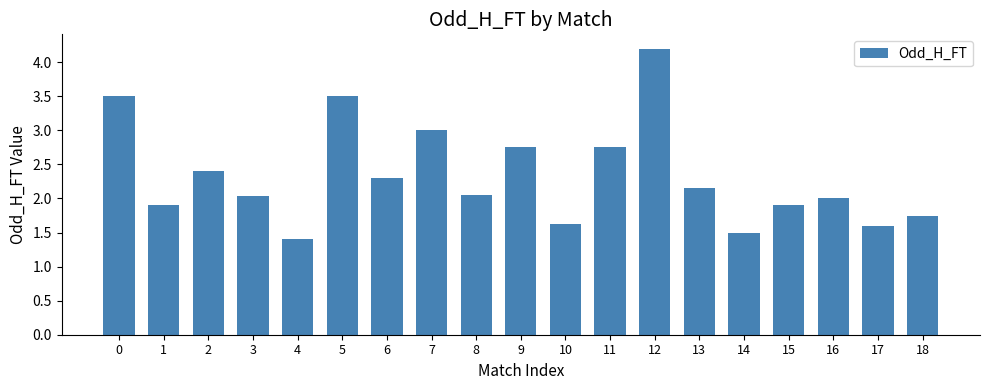

What is the change in value from 7 to 15?

-1.1